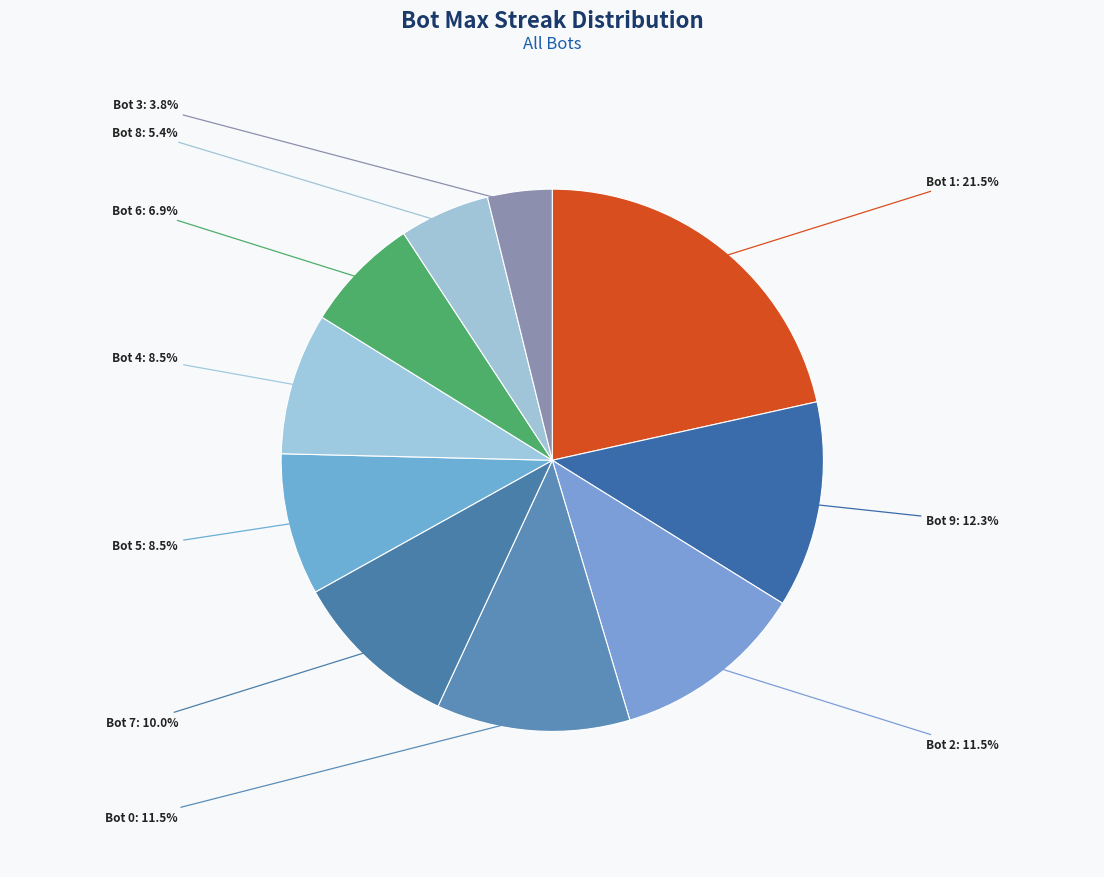

What is the largest slice in the pie chart?

Bot 1